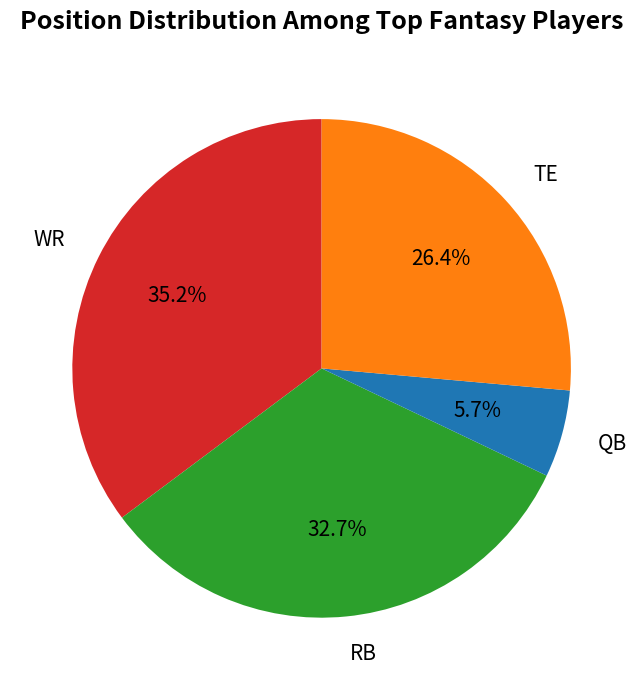

Which has a higher value, WR or TE?

WR